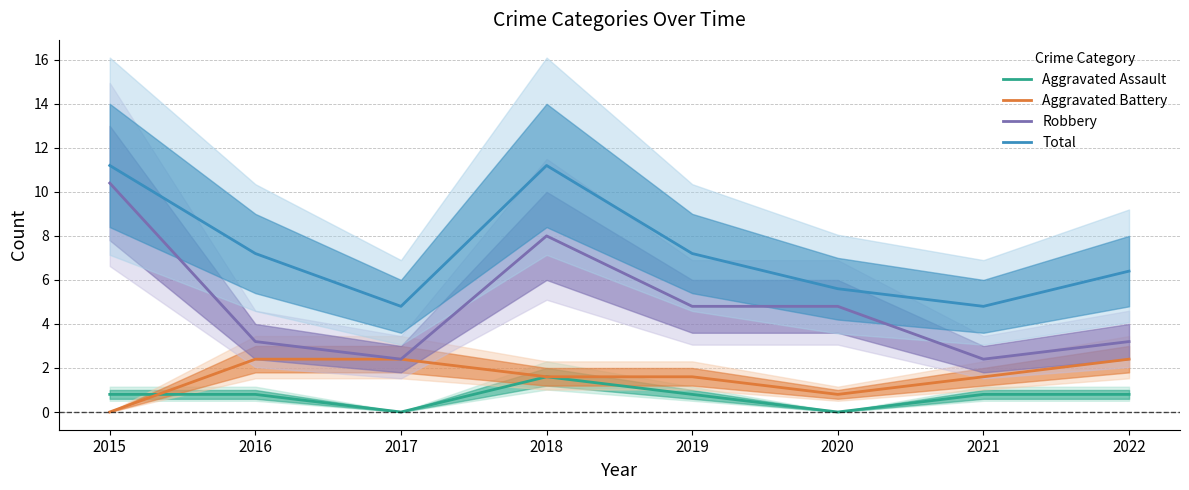

Which label corresponds to the largest value in the chart?

2015